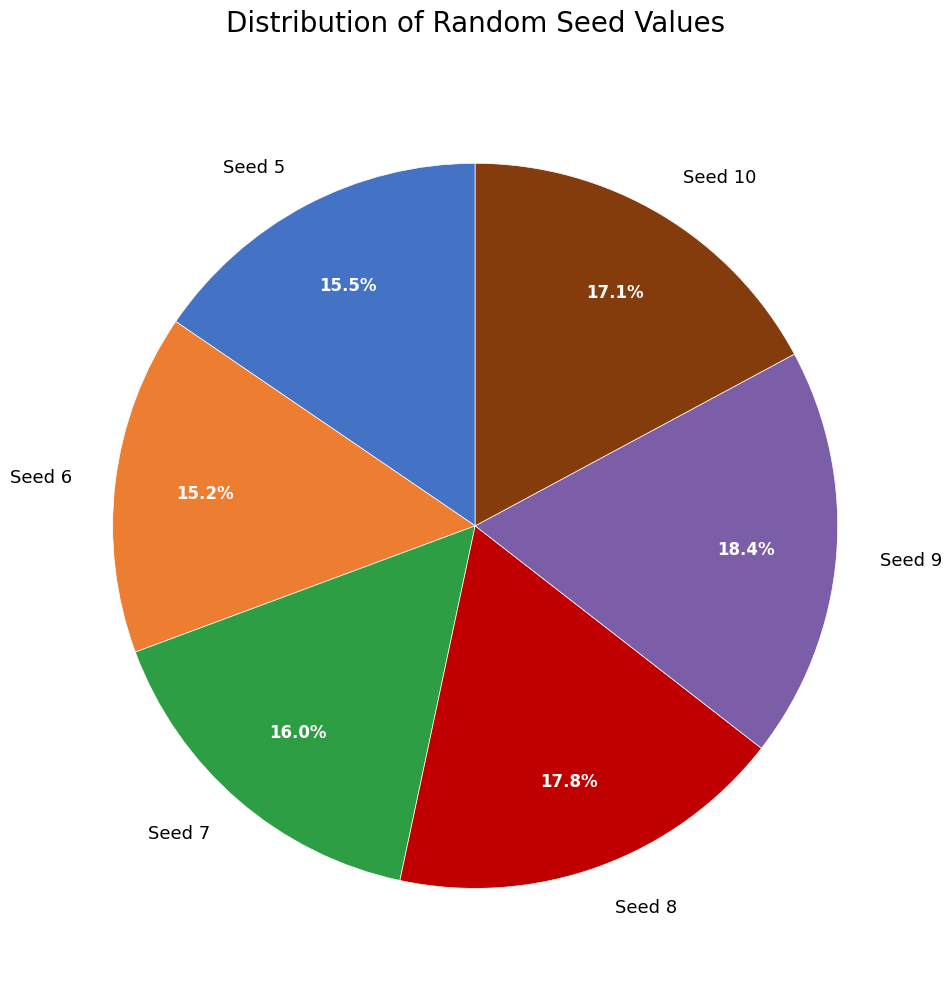

What percentage do Seed 9 and Seed 7 together represent?

34.4%